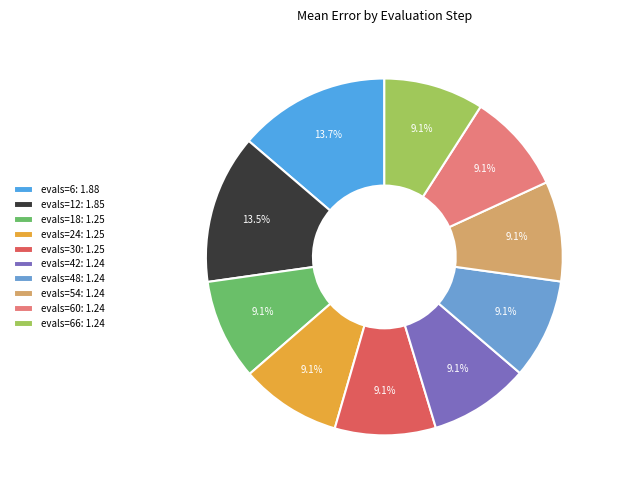

Rank the categories by value from lowest to highest.

evals=42, evals=48, evals=54, evals=60, evals=66, evals=18, evals=24, evals=30, evals=12, evals=6